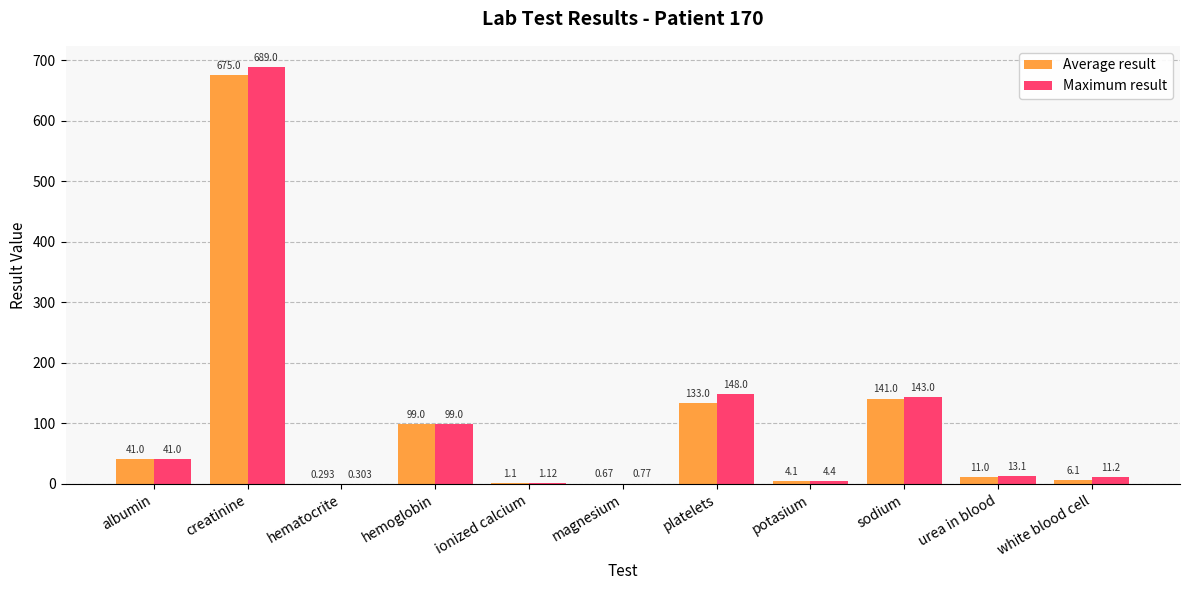

What are all the series names shown in the legend?

Average result, Maximum result